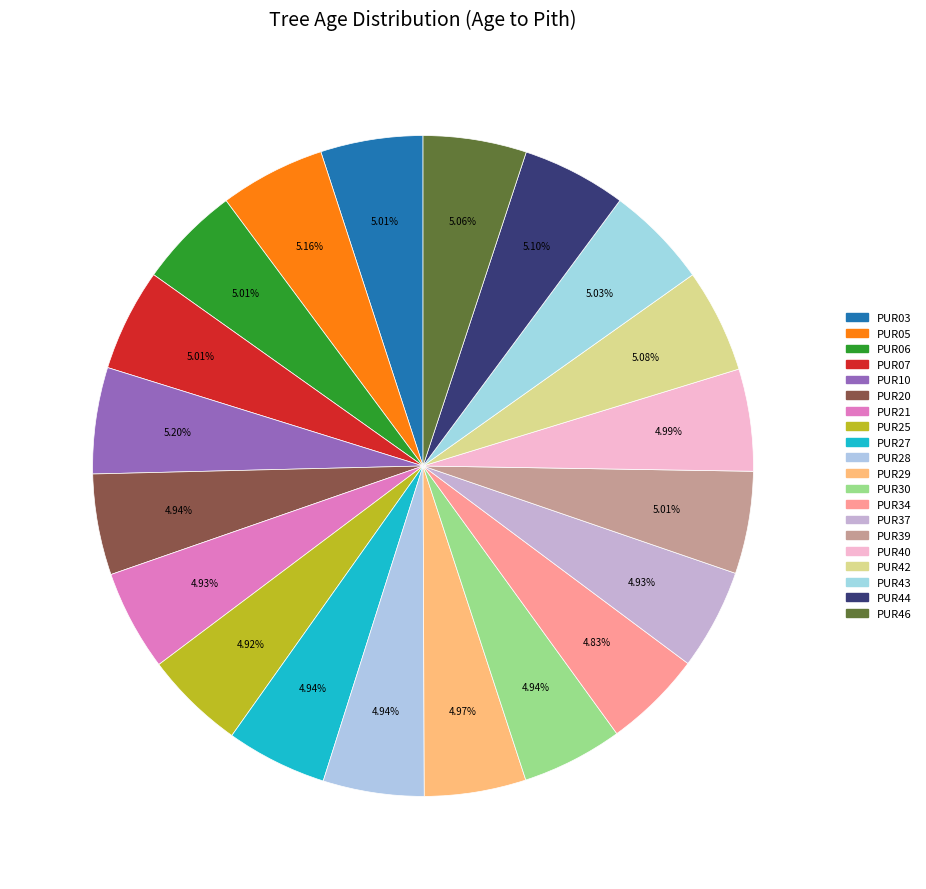

What is the largest slice in the pie chart?

PUR10